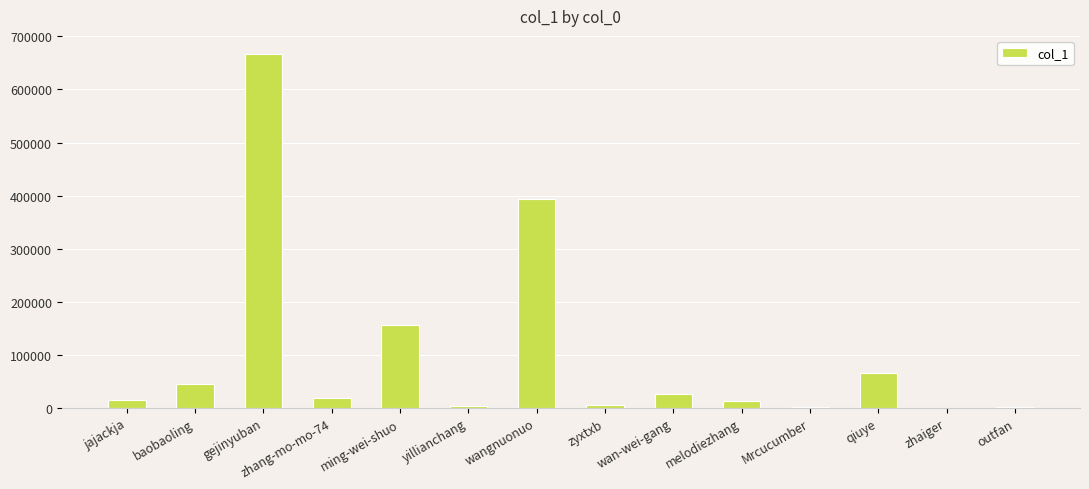

How many categories are shown in the chart?

14